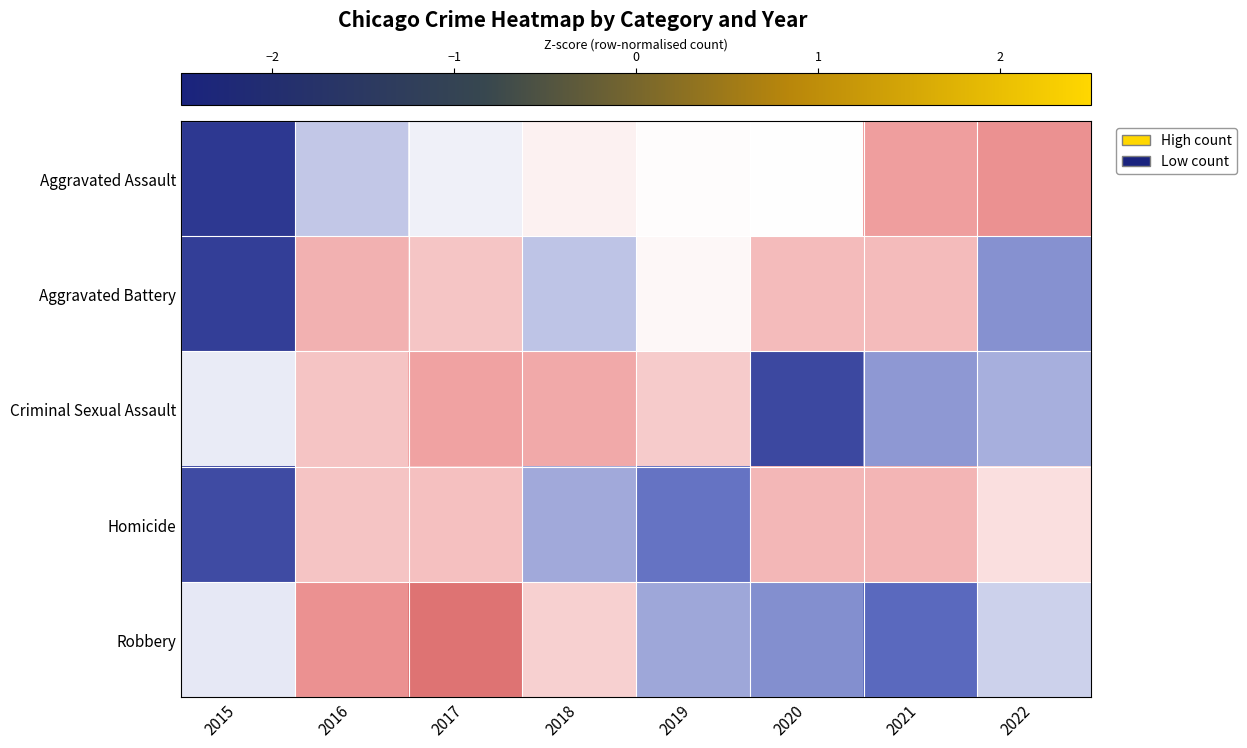

Between 2017 and 2018, which series saw the biggest shift?

Homicide